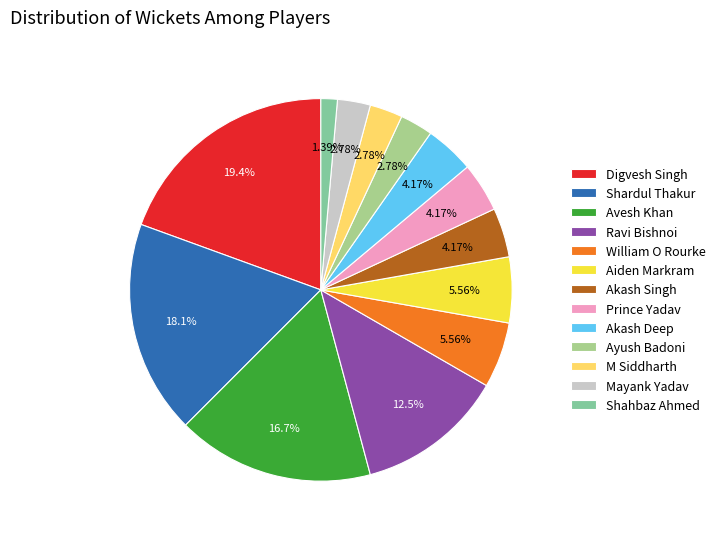

Does Mayank Yadav represent more than half of the total?

No